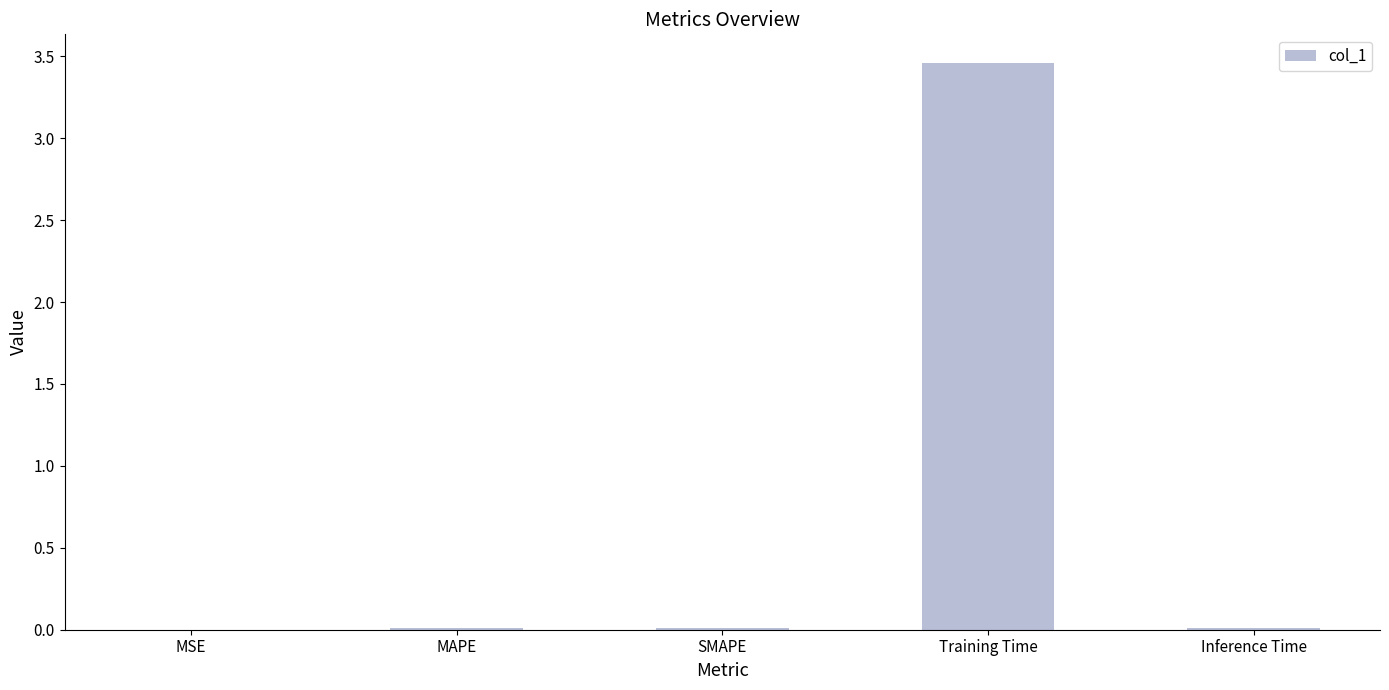

Count the number of categories in the chart.

5